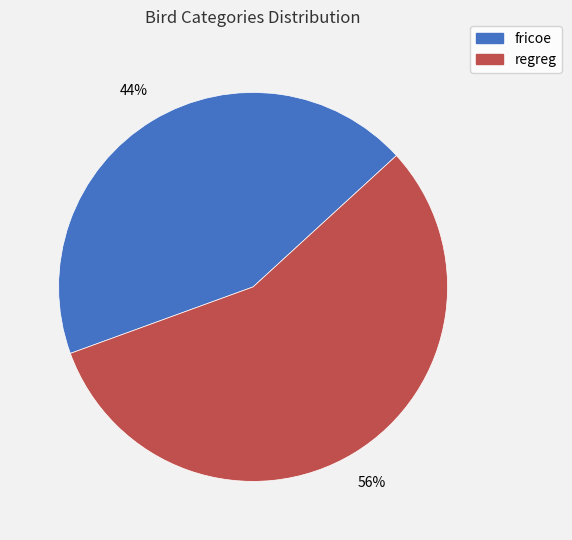

To the nearest percent, what is the average slice percentage?

50%